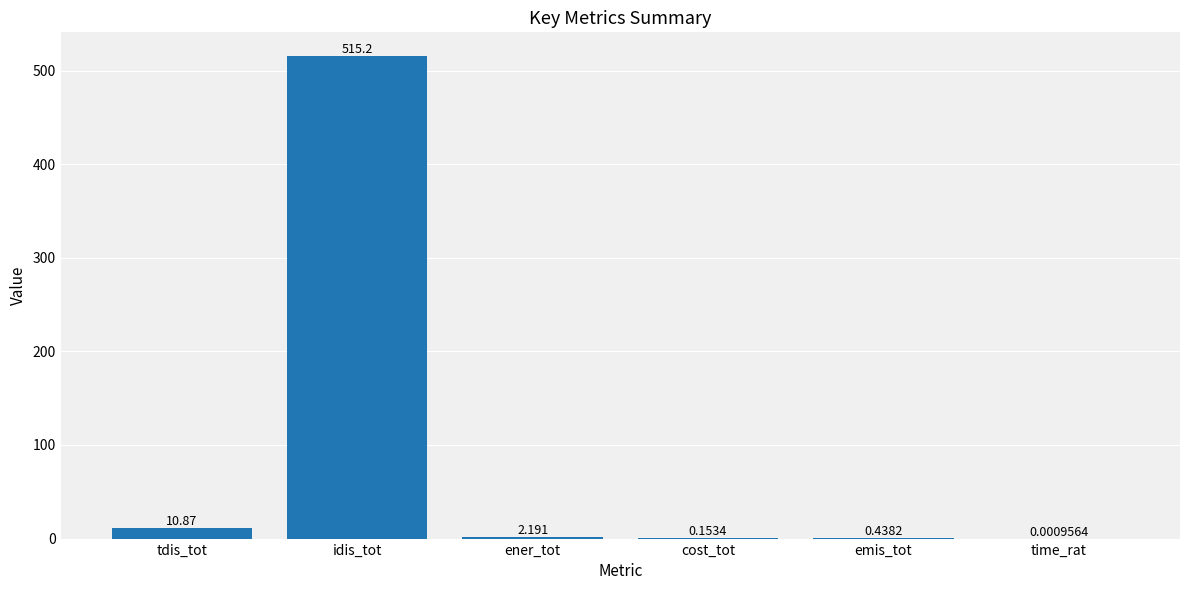

How many data points are above 2?

3